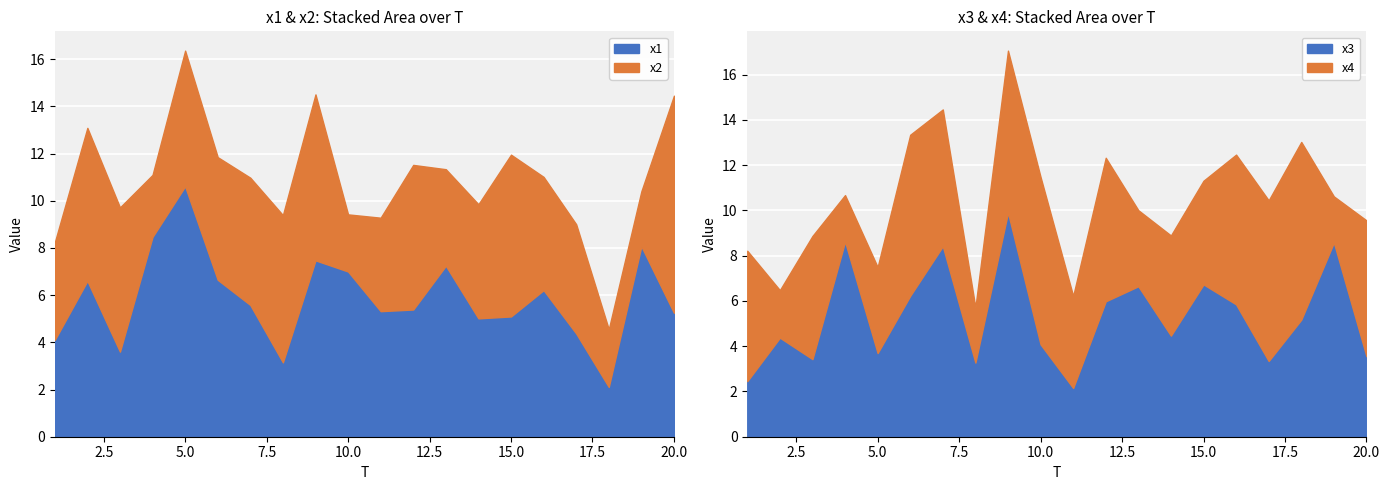

Which category has the highest value in the x1 series?

5.0